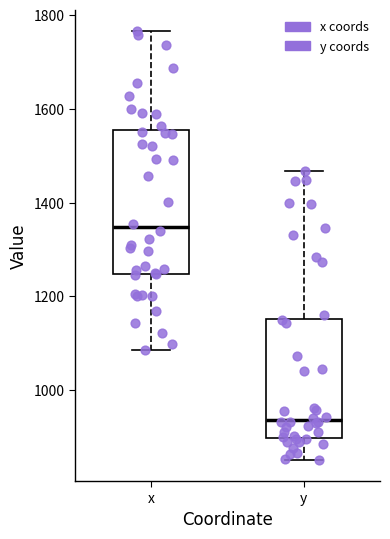

Reading left to right, transcribe this box plot: for each box, give where its median line is, the range the box spans, and where its two whiskers end, as read against the y-axis. The values are not printed on the chart, so give them approximately, as read against the axis.

x: median 1340, box 1240 to 1560, whiskers 1080 to 1760
y: median 940, box 900 to 1160, whiskers 860 to 1460